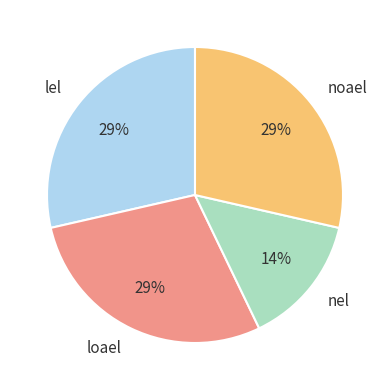

Does any single category account for the majority?

No